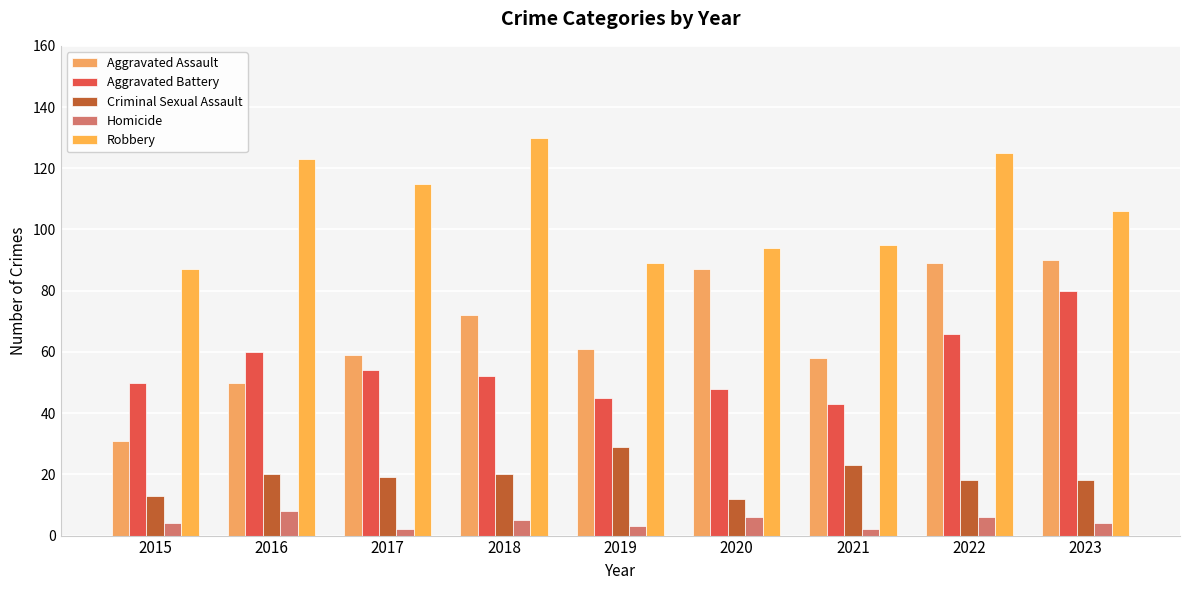

At 2019, list the series in order from largest to smallest.

Robbery, Aggravated Assault, Aggravated Battery, Criminal Sexual Assault, Homicide